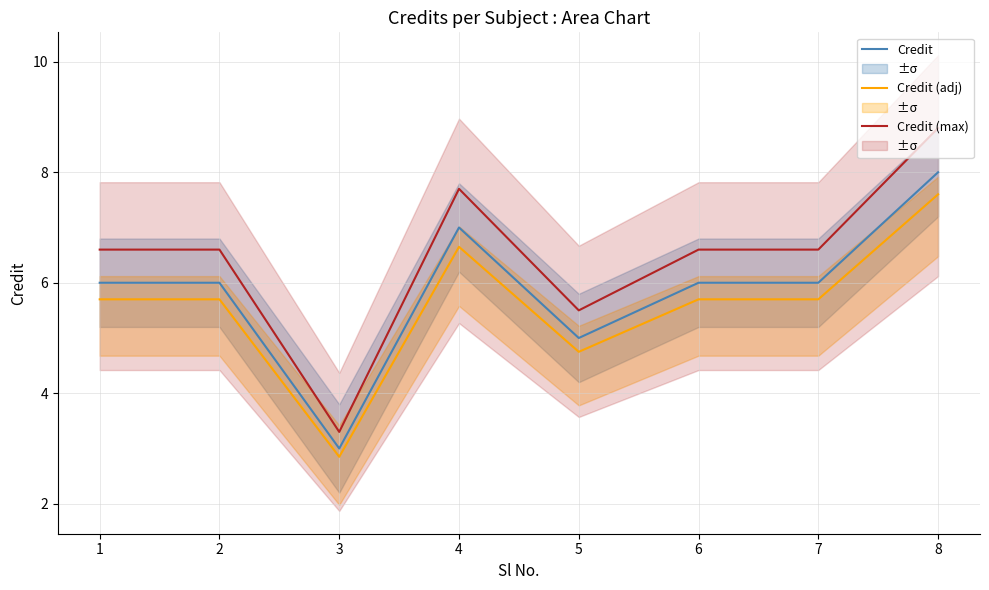

True or false: Credit has a value of 1.9 at 6.

False